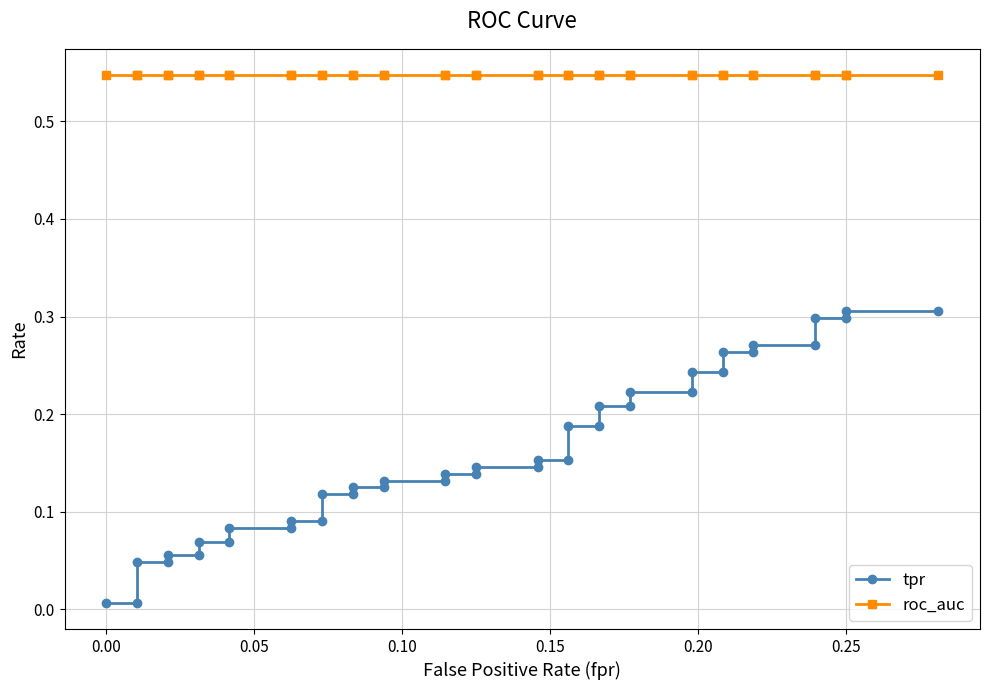

How many lines are shown in the chart?

2